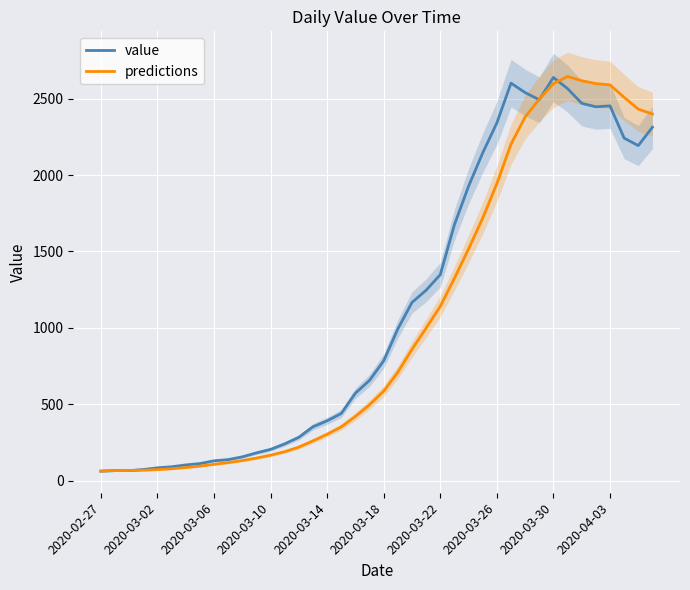

What are all the series names shown in the legend?

value, predictions